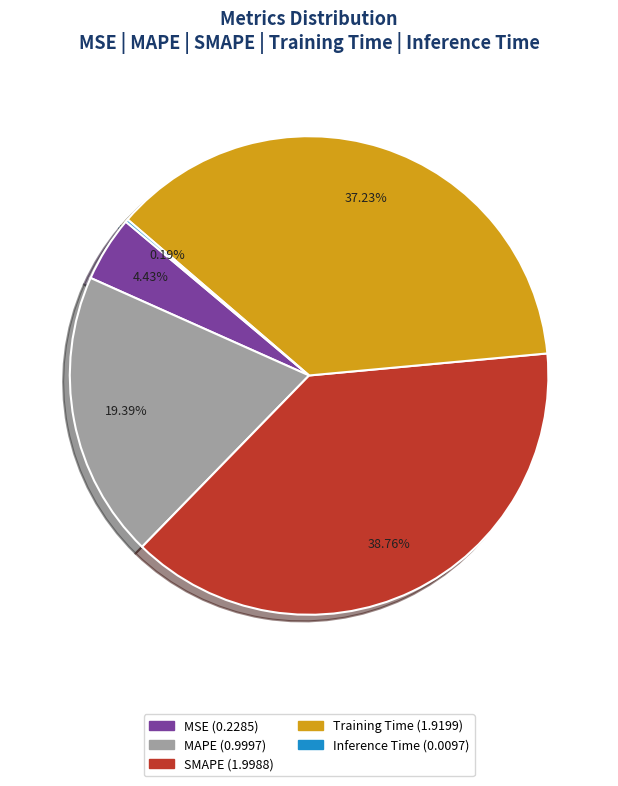

Combined, do Training Time and MSE account for over 50%?

No